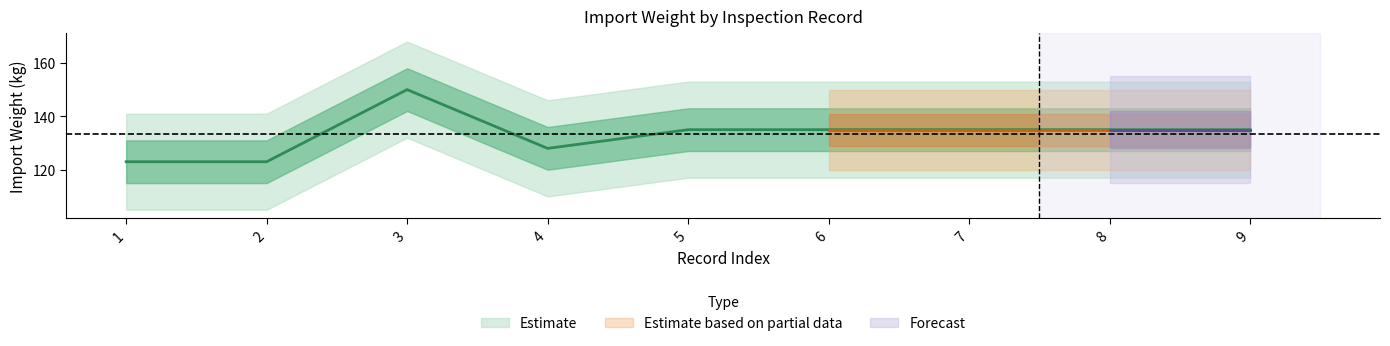

Count the number of data series in this chart.

1